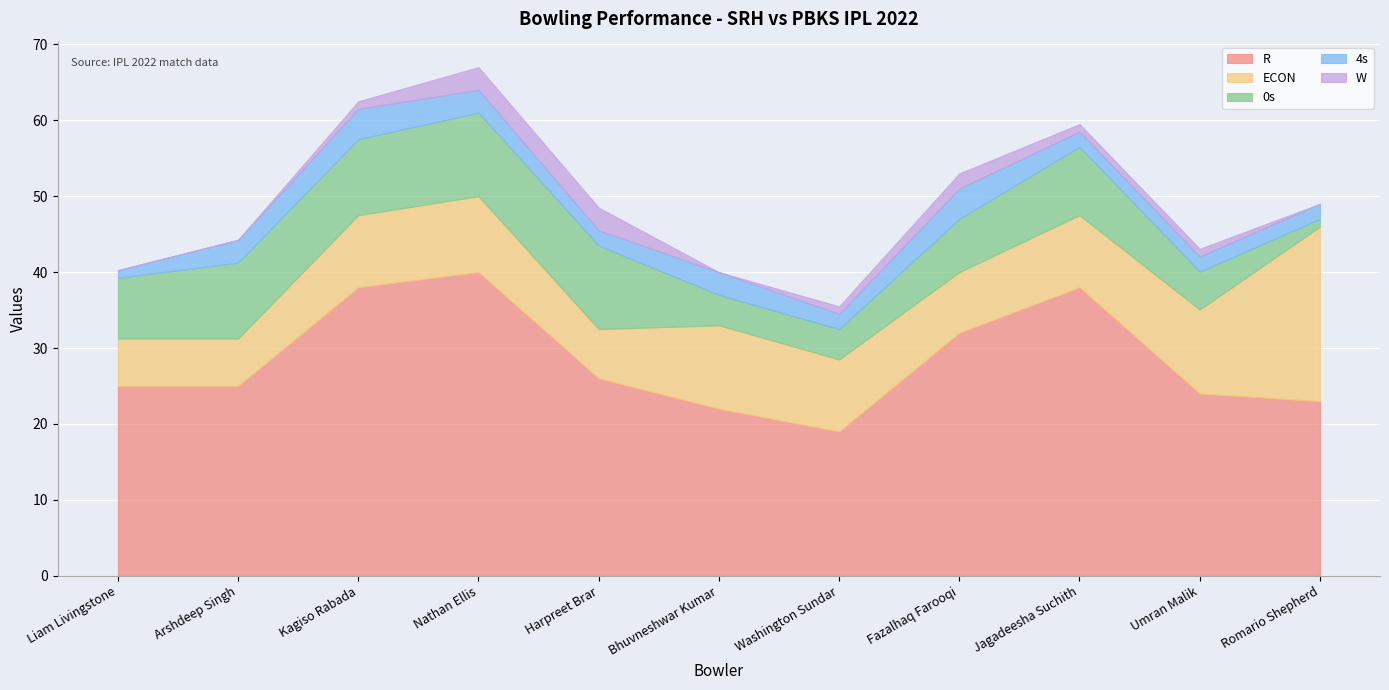

What are all the series names shown in the legend?

R, ECON, 0s, 4s, W